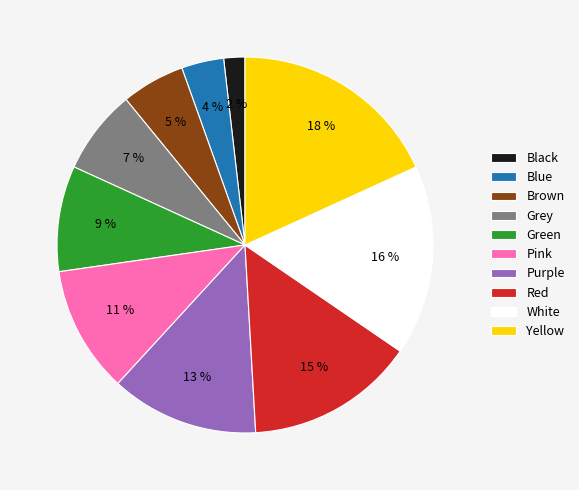

How many slices are in this pie chart?

10